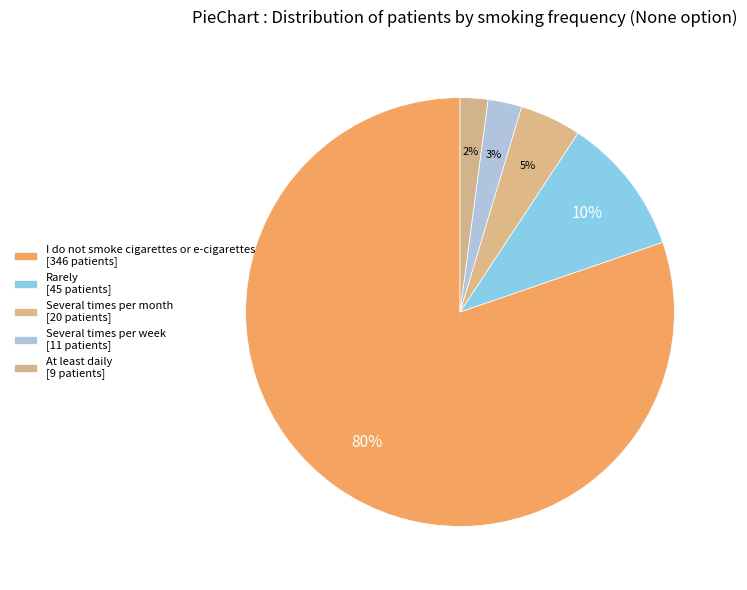

Rank the categories by value from highest to lowest.

I do not smoke cigarettes or e-cigarettes, Rarely, Several times per month, Several times per week, At least daily